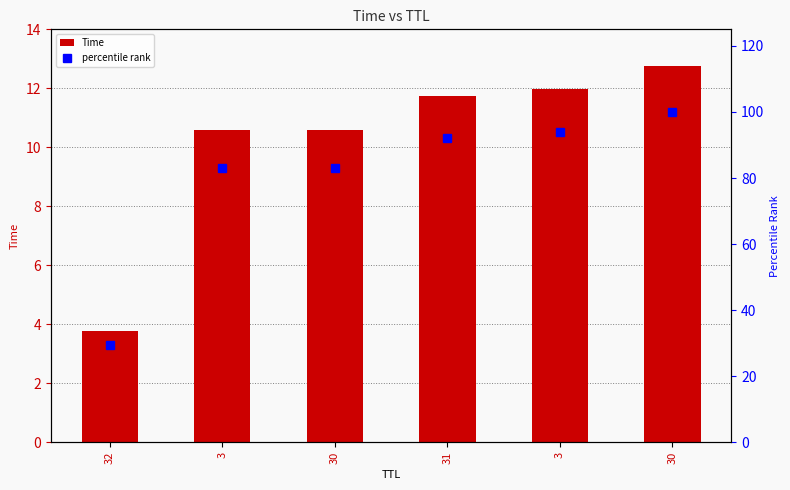

How many distinct data groups are displayed?

2